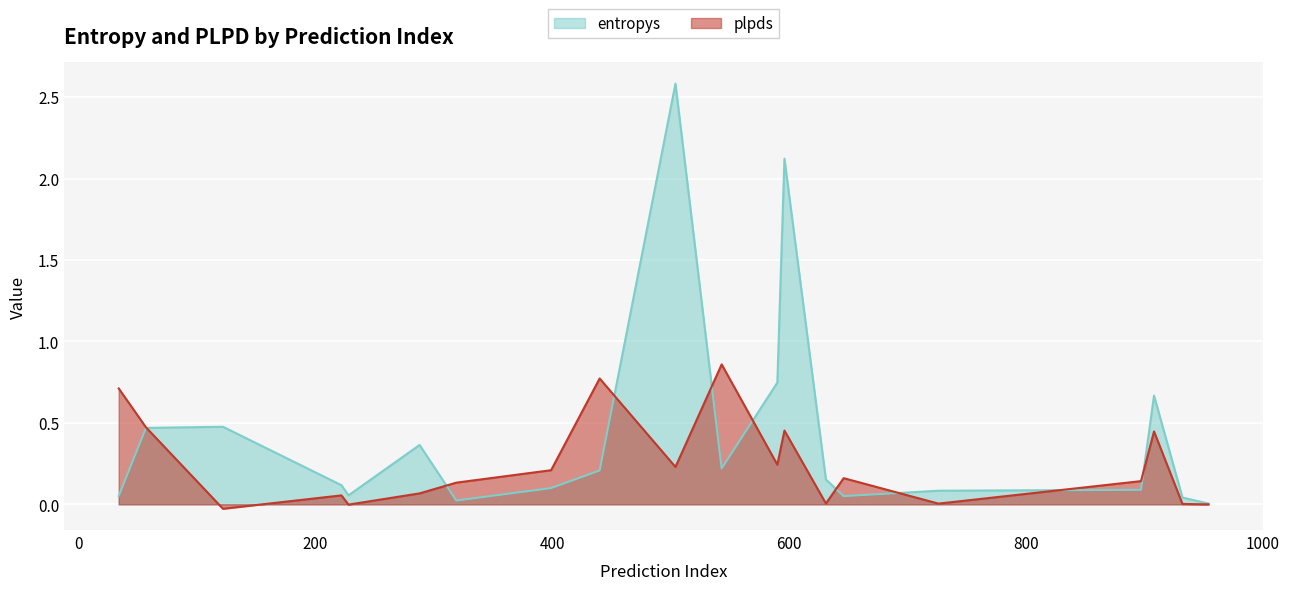

Which has a higher value, 57 or 319?

57